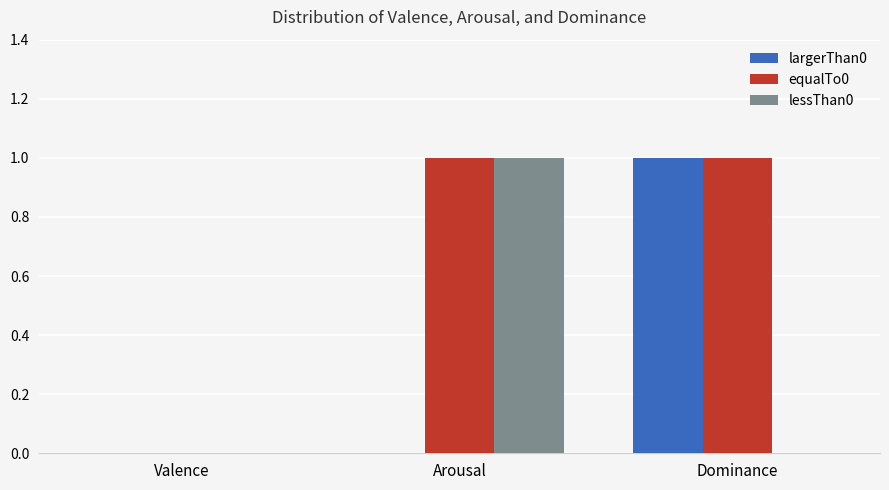

True or false: equalTo0 has a value of 2 at Dominance.

False